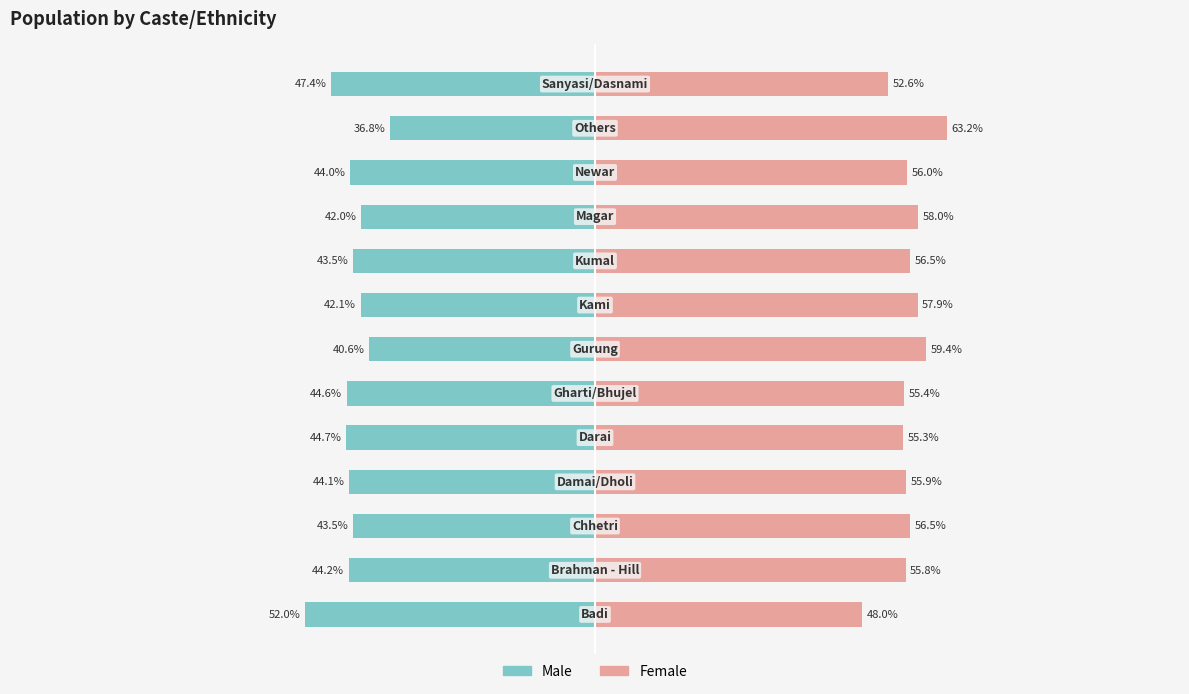

Does the chart contain stacked bars?

No